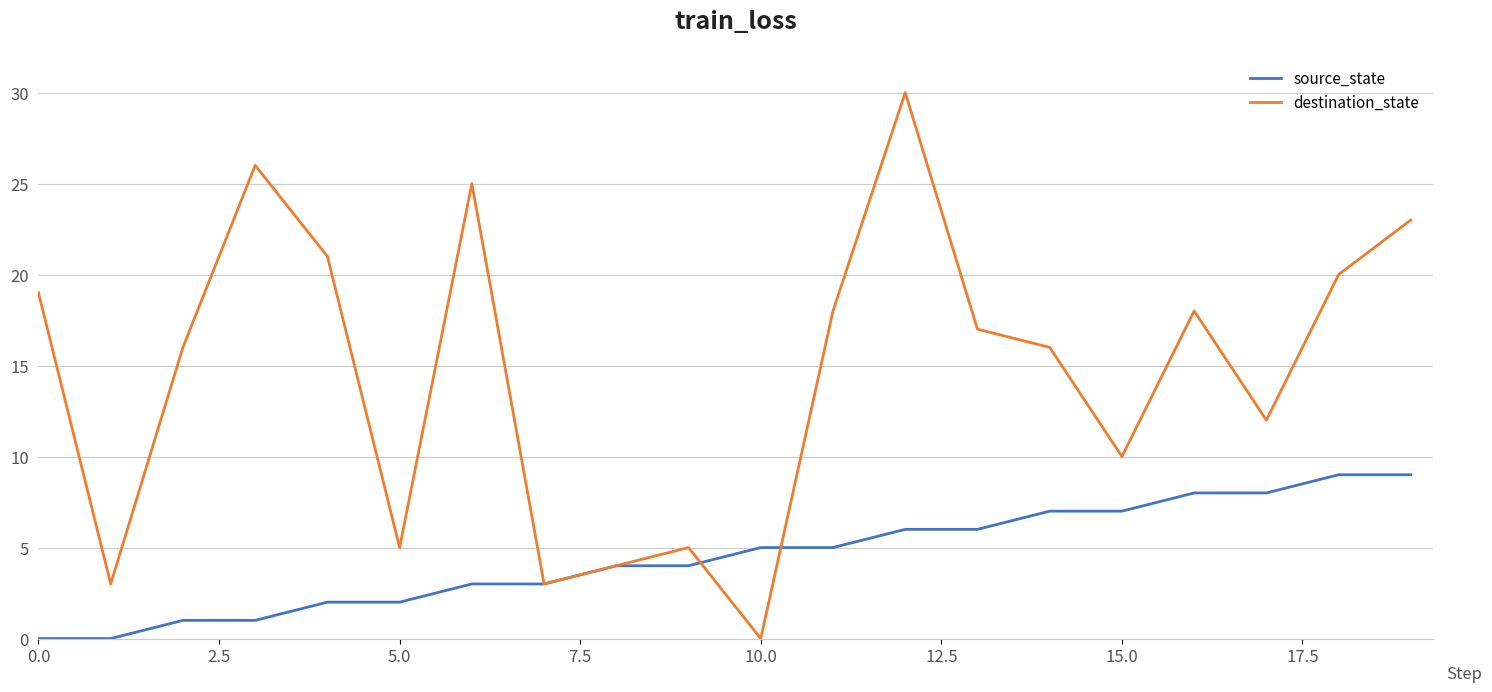

Reading left to right, extract all data points from this chart.

source_state: 0	0	1	1	2	2	3	3	4	4	5	5	6	6	7	7	8	8	9	9
destination_state: 19	3	16	26	21	5	25	3	4	5	0	18	30	17	16	10	18	12	20	23